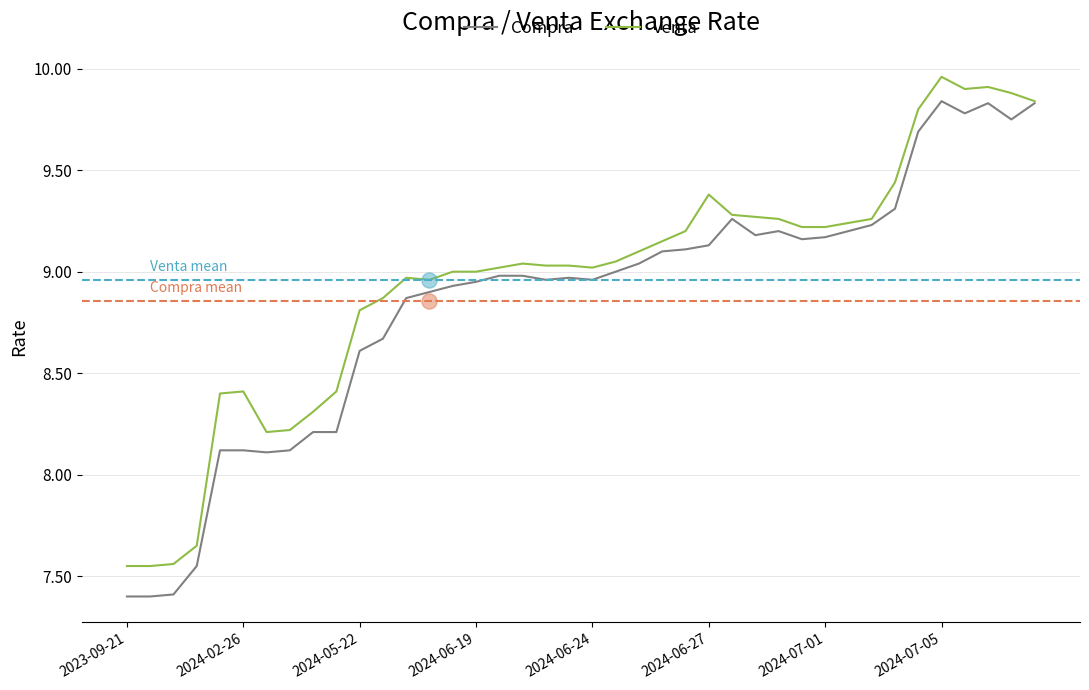

Which series reaches the minimum Y coordinate?

Compra